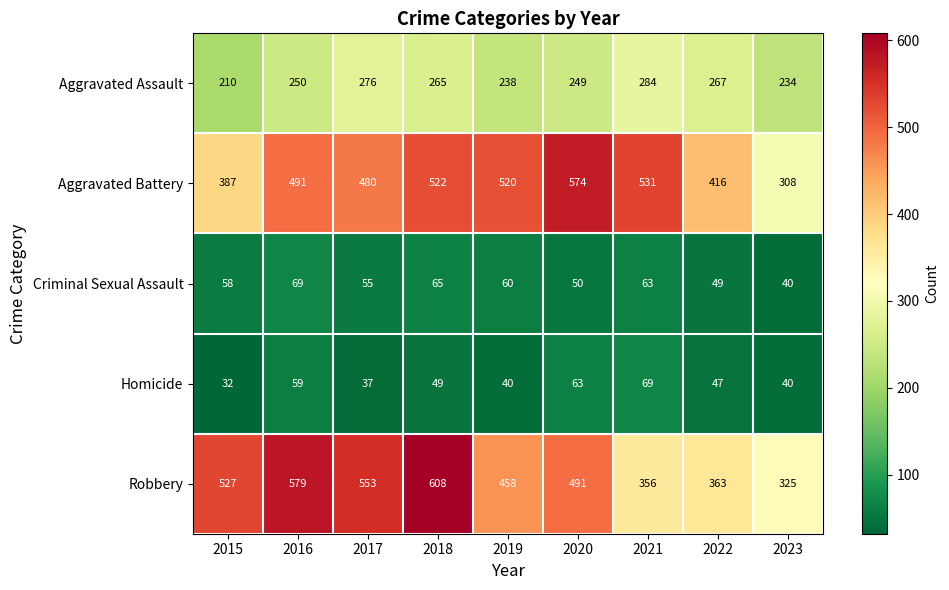

What is the total value across all series at 2018?

1509